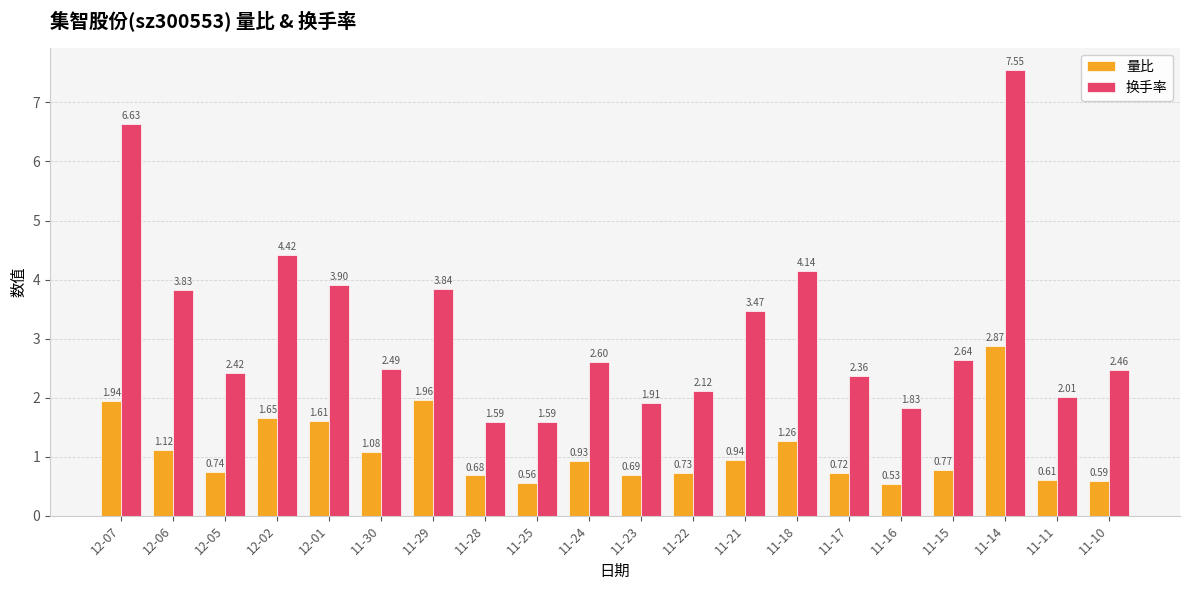

Does the chart contain stacked bars?

No